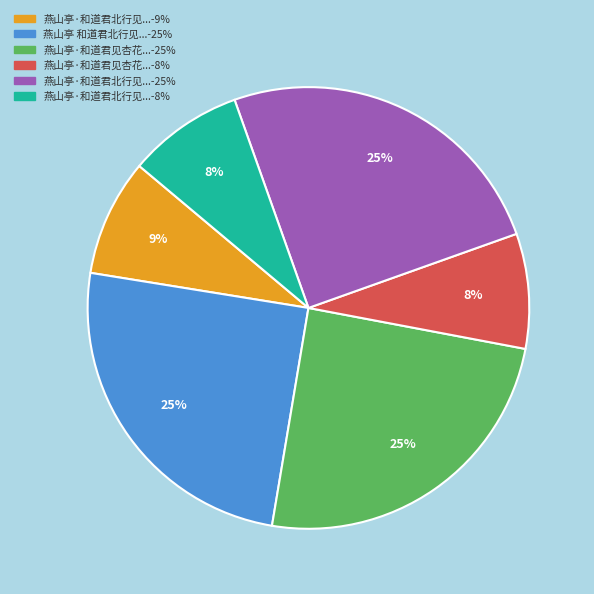

To the nearest percent, what is the difference between the largest and smallest slice percentages?

17%